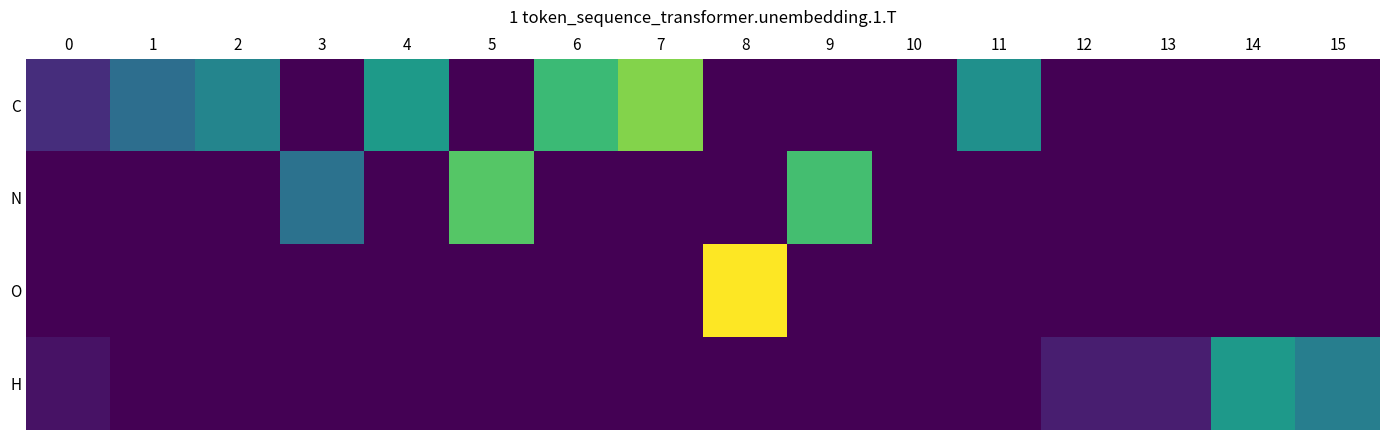

What is the total value across all series at 12?

0.5